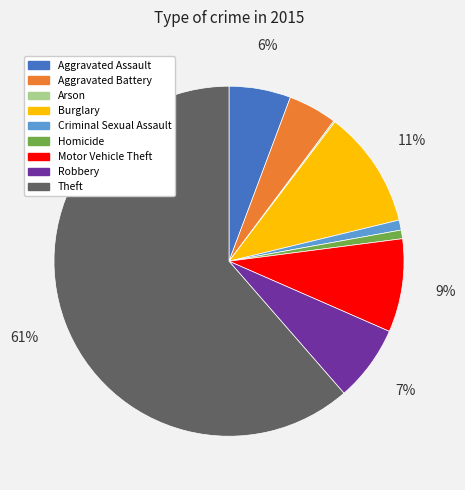

Is the sum of Criminal Sexual Assault and Aggravated Battery greater than half?

No